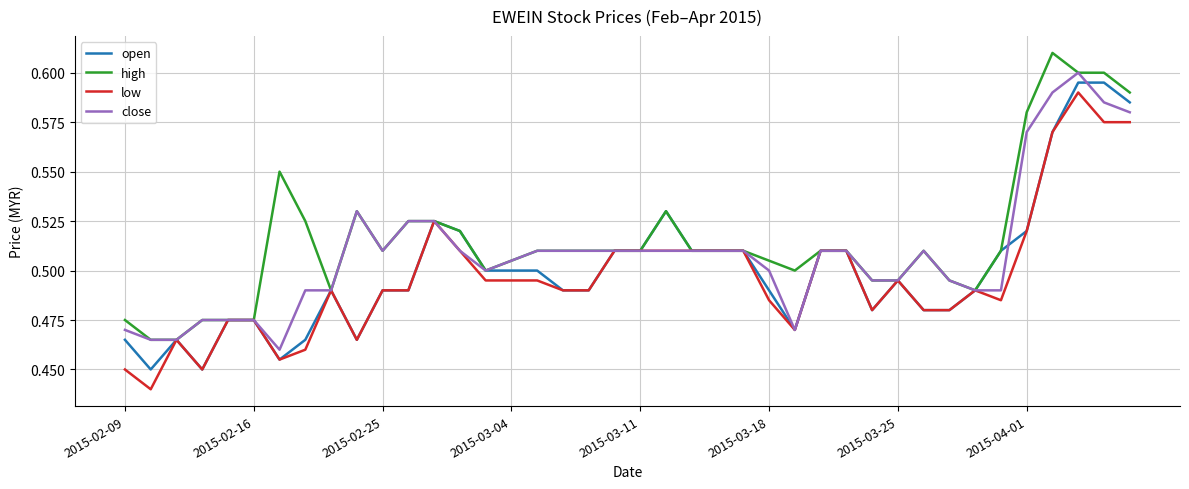

List the series in order of their overall mean, lowest first.

low, open, close, high